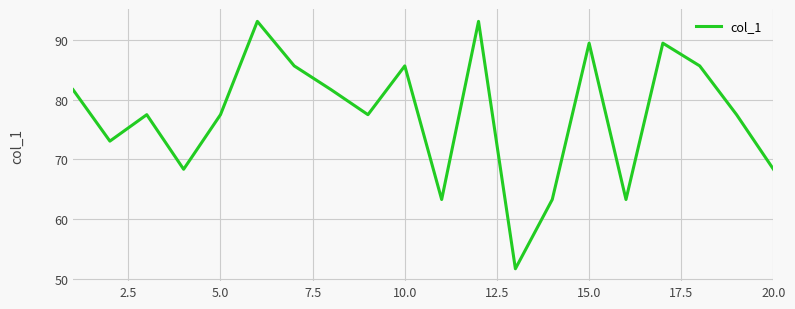

What is the difference between the maximum and minimum values?

41.5